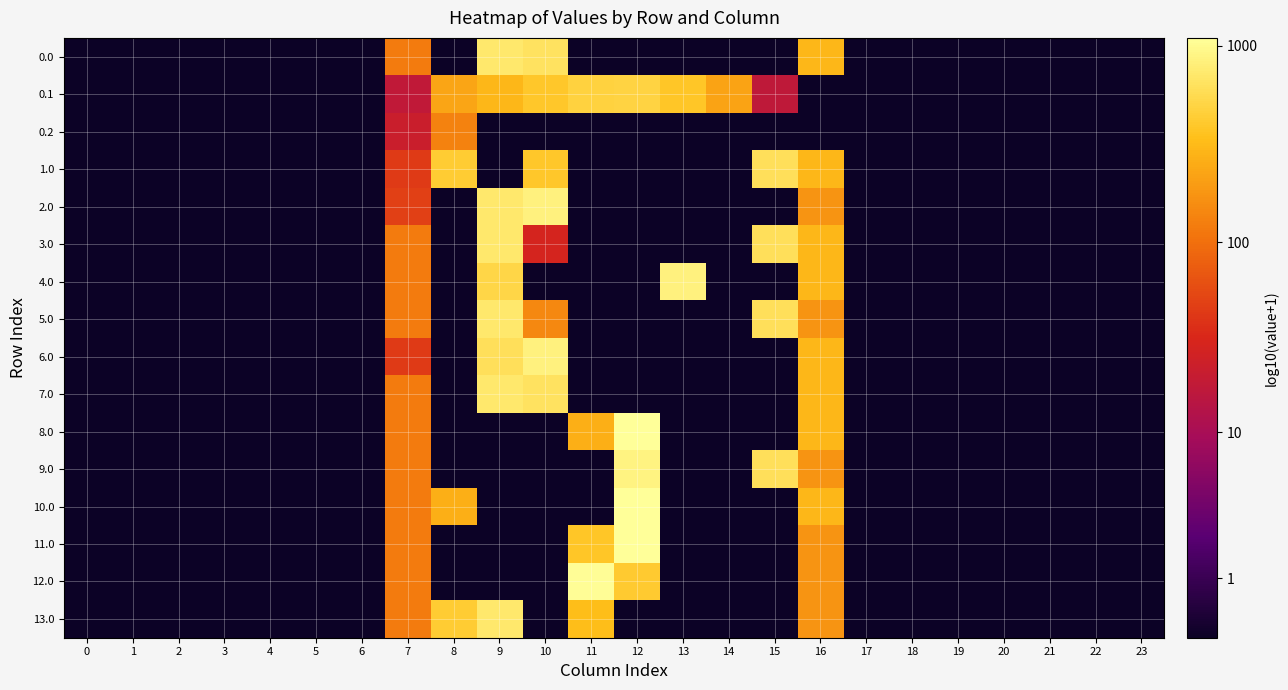

Which label corresponds to the largest value in the chart?

12